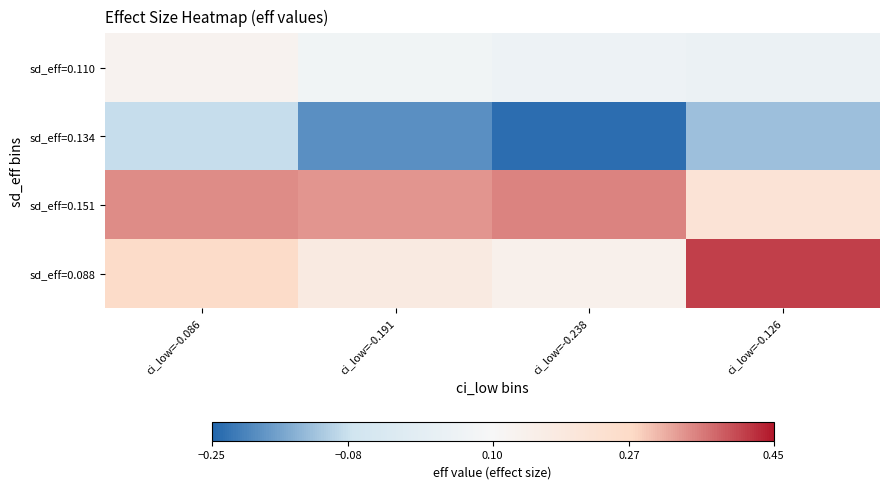

Reading left to right, what are all the values shown in this chart?

sd_eff=0.110: ci_low=-0.086=0.1	ci_low=-0.191=0.1	ci_low=-0.238=0.1	ci_low=-0.126=0.0
sd_eff=0.134: ci_low=-0.086=-0.1	ci_low=-0.191=-0.2	ci_low=-0.238=-0.2	ci_low=-0.126=-0.1
sd_eff=0.151: ci_low=-0.086=0.3	ci_low=-0.191=0.3	ci_low=-0.238=0.4	ci_low=-0.126=0.2
sd_eff=0.088: ci_low=-0.086=0.3	ci_low=-0.191=0.2	ci_low=-0.238=0.1	ci_low=-0.126=0.4